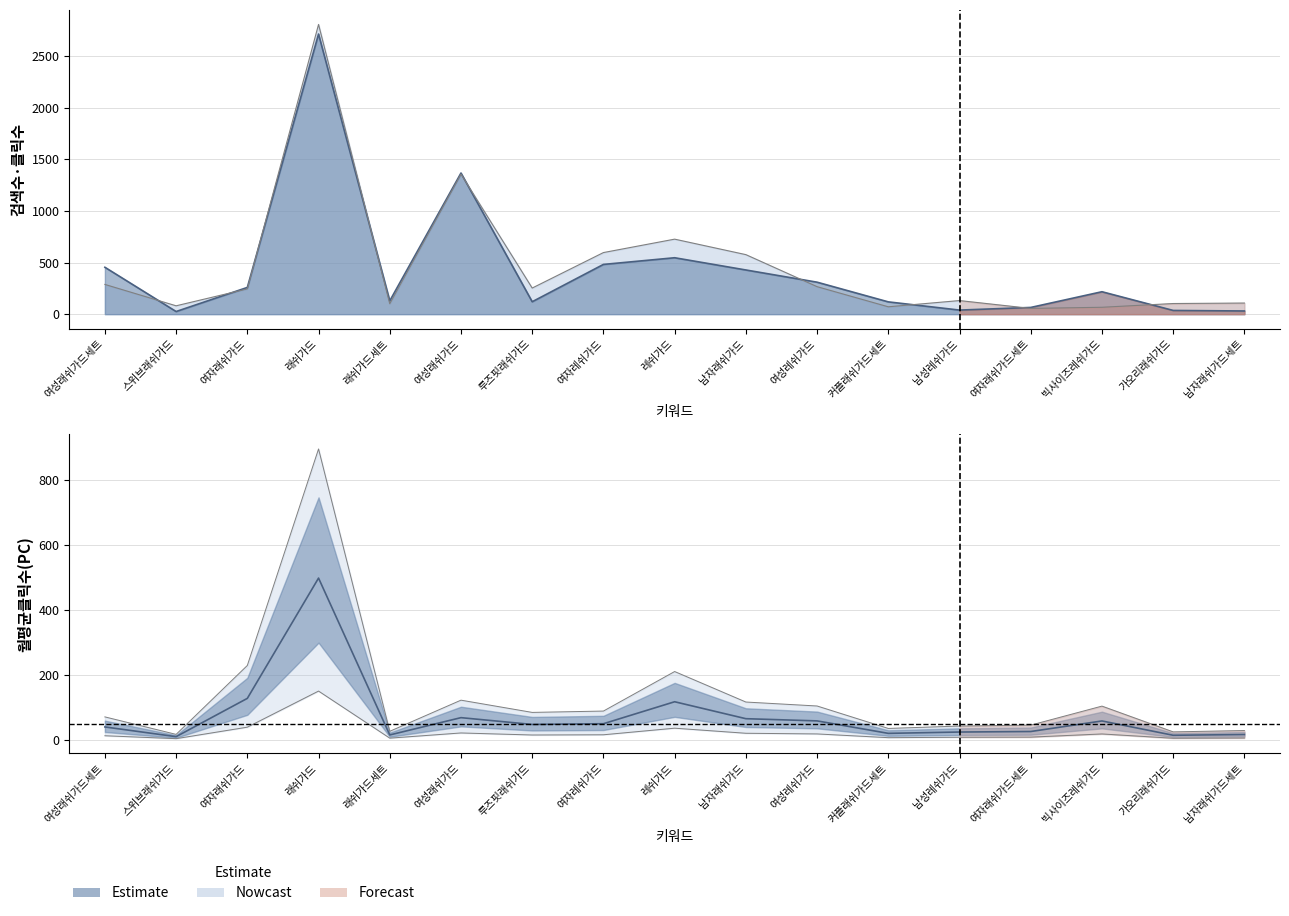

The chart shows a value of 127.0 at 여자래쉬가드. True or false?

True